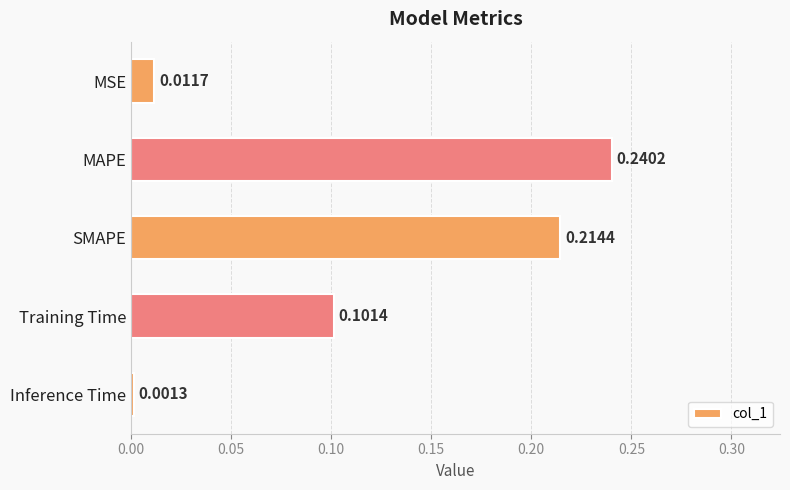

Which category has the highest value across all series?

MAPE